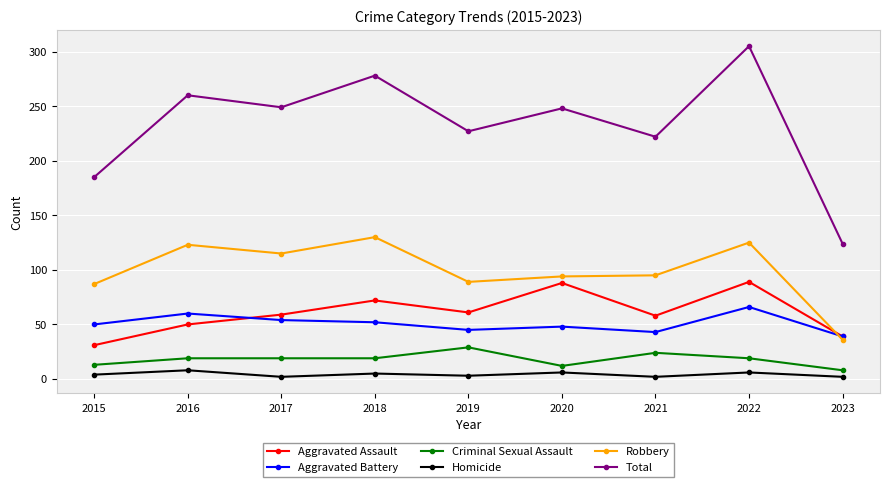

In Robbery, how many points are higher than both neighbors (excluding endpoints)?

3